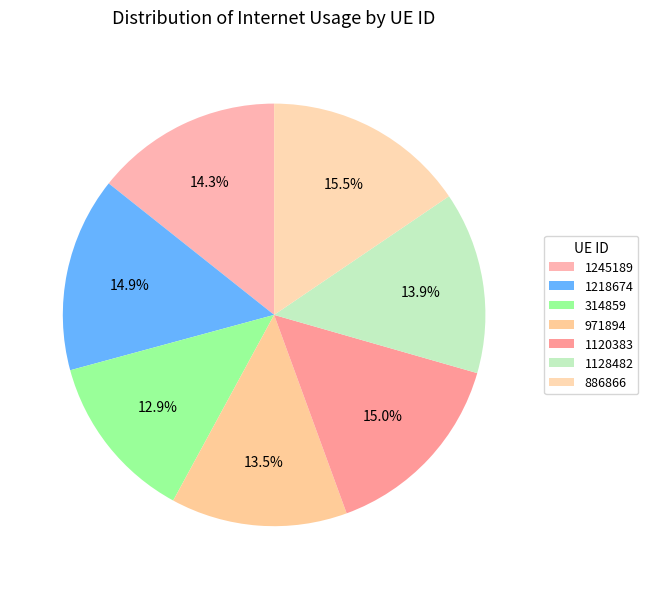

Is 971894 the majority of the pie?

No